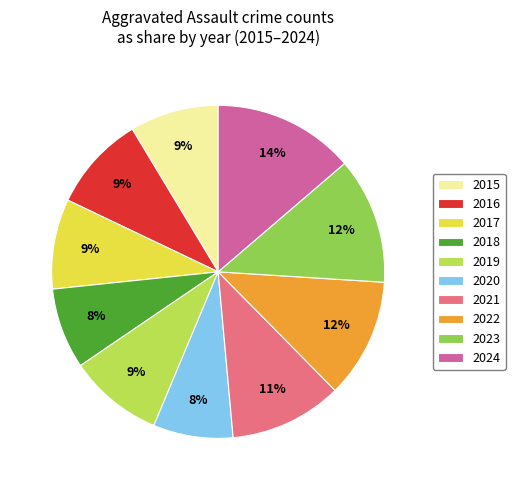

Do 2018 and 2020 together represent more than half of the pie?

No